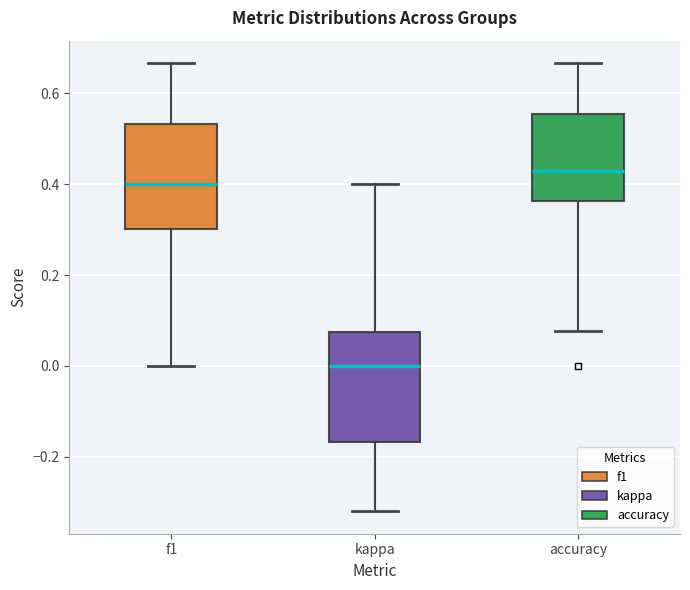

Which box's median line is the lowest?

kappa